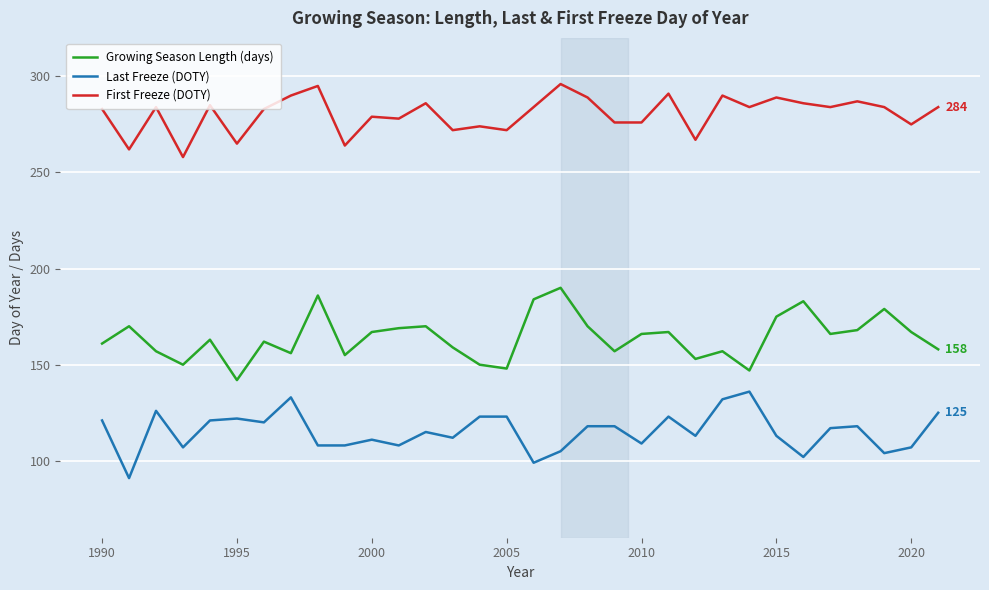

What is the minimum value shown in the chart?

91